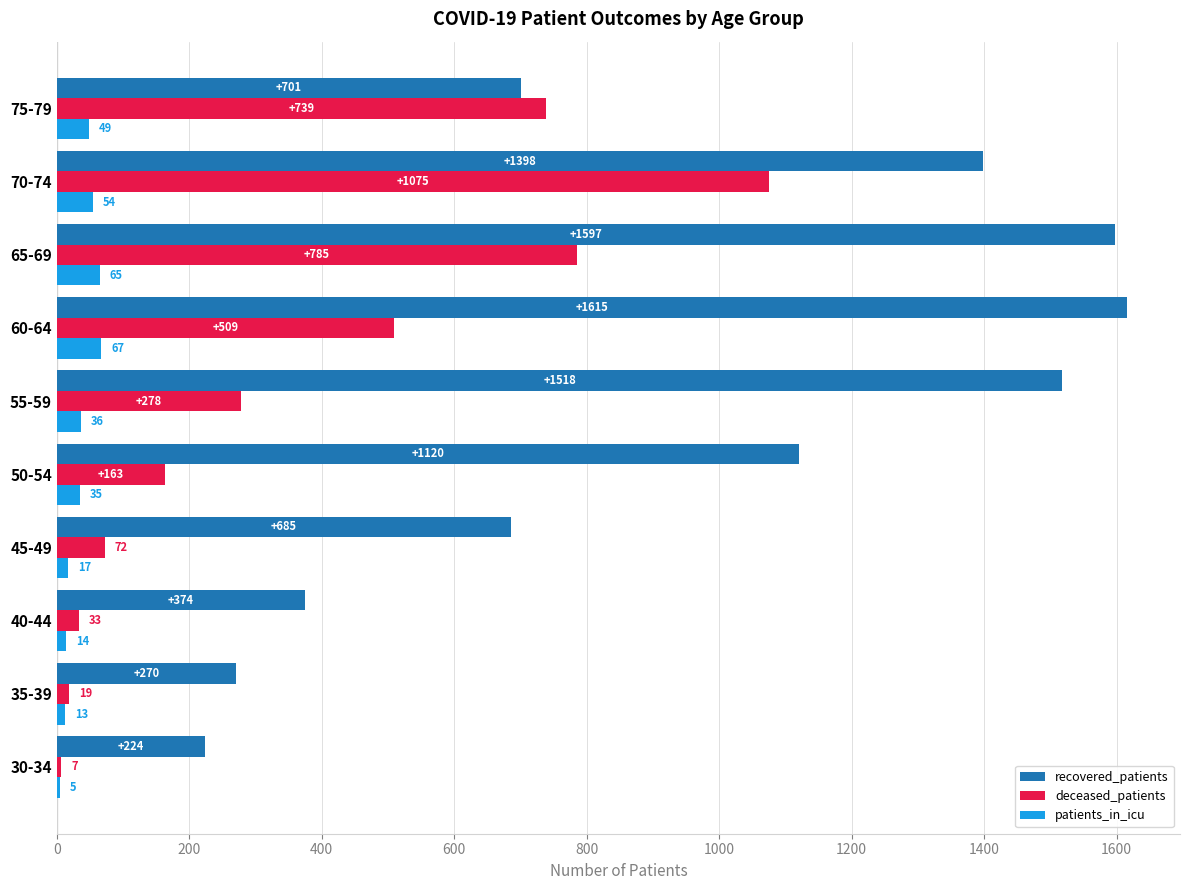

The value of deceased_patients at 70-74 is 1075. True or false?

True